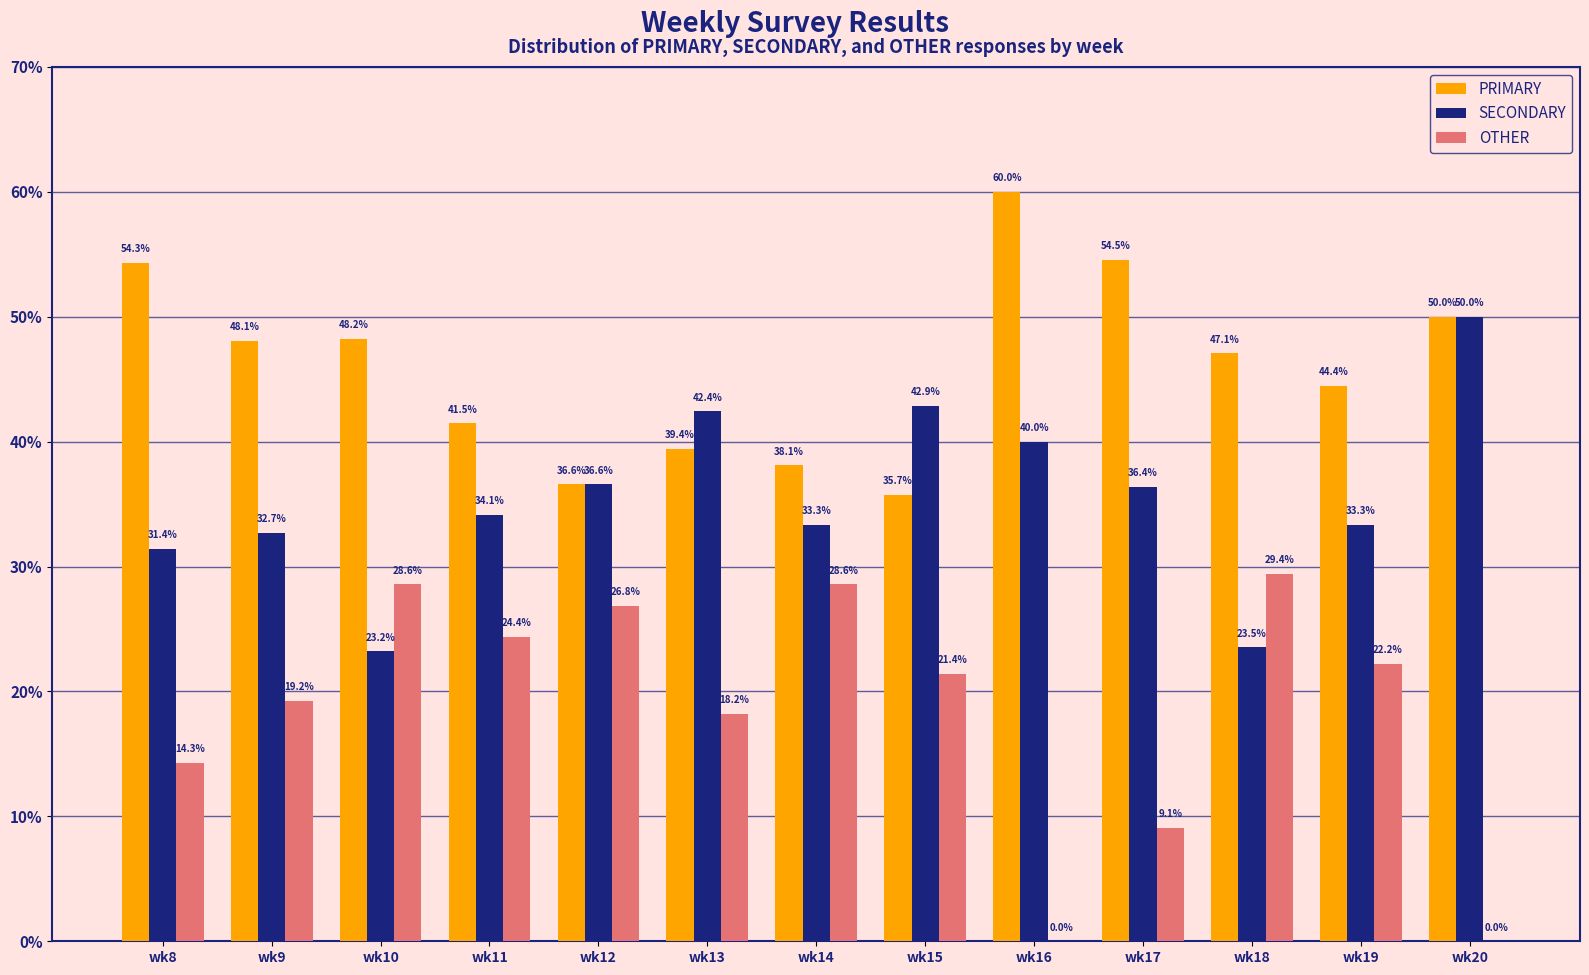

How many groups of bars are there?

13